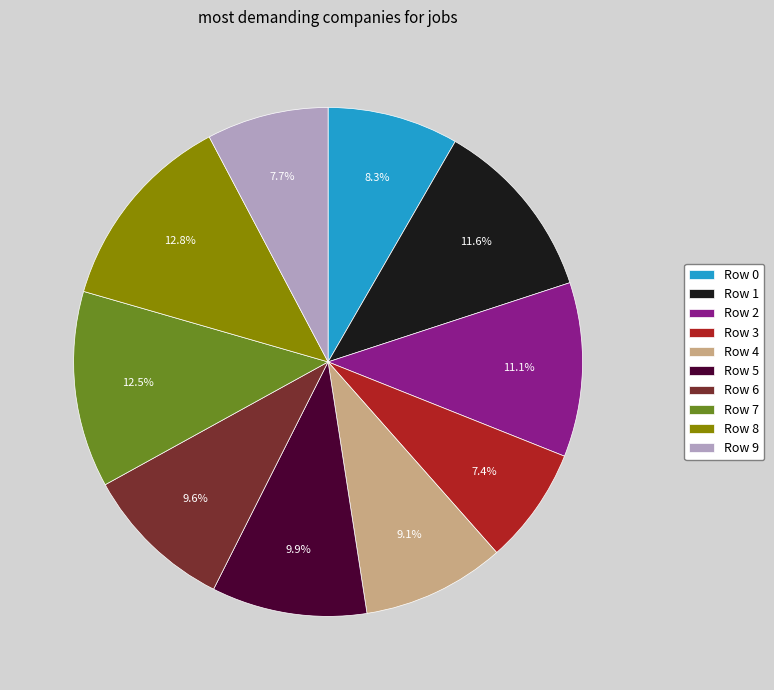

How many slices are in this pie chart?

10